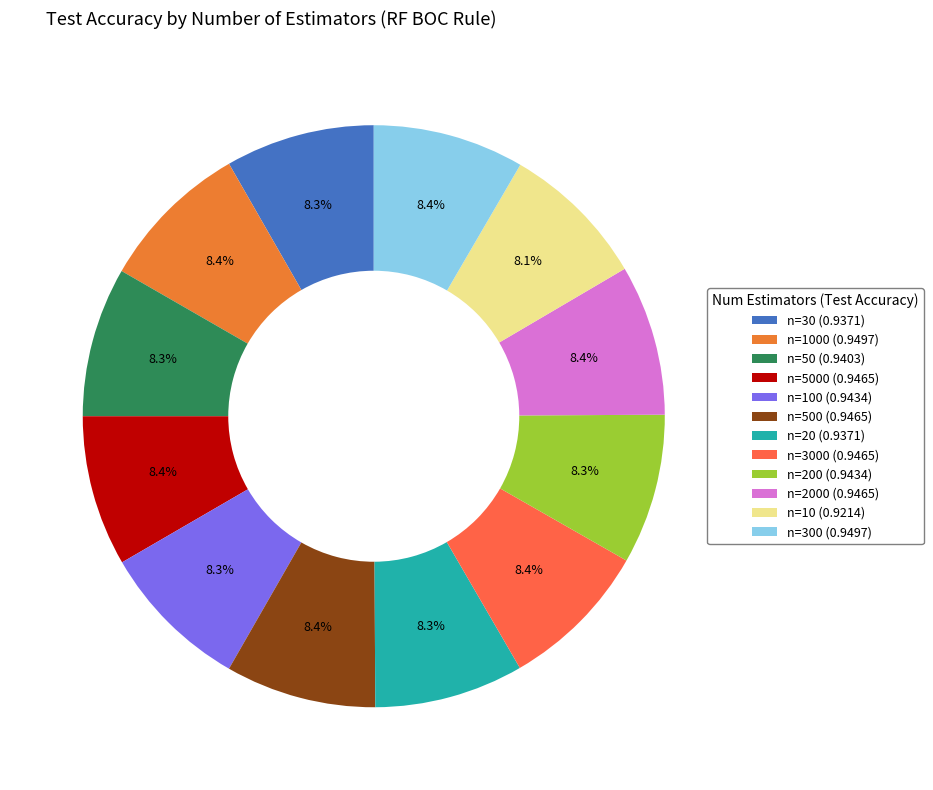

Count the number of slices in the pie.

12